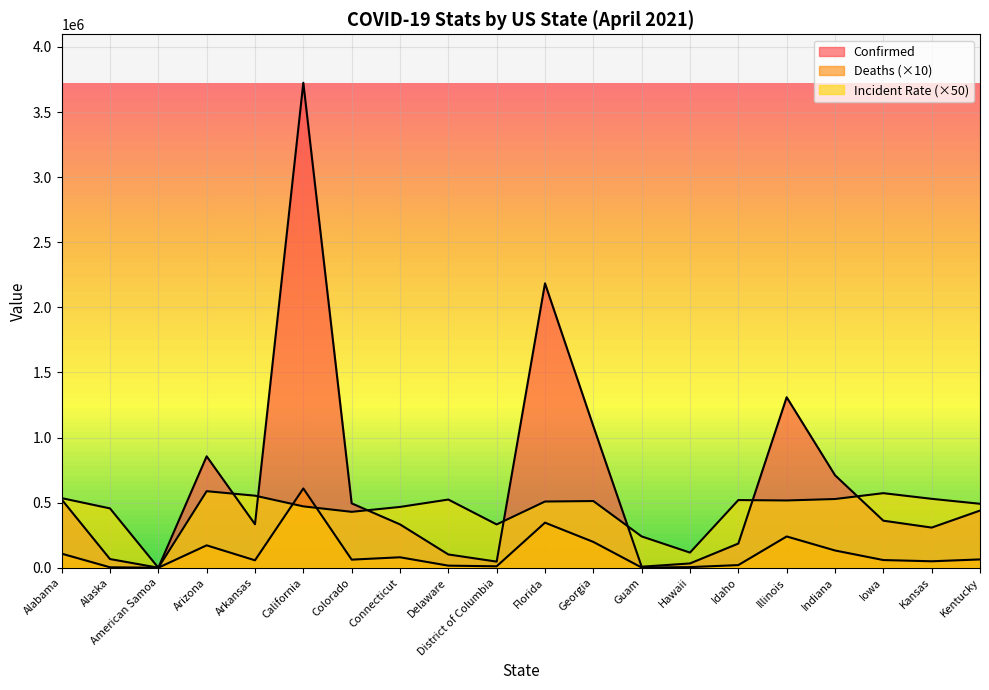

What position from the left is Arkansas?

5